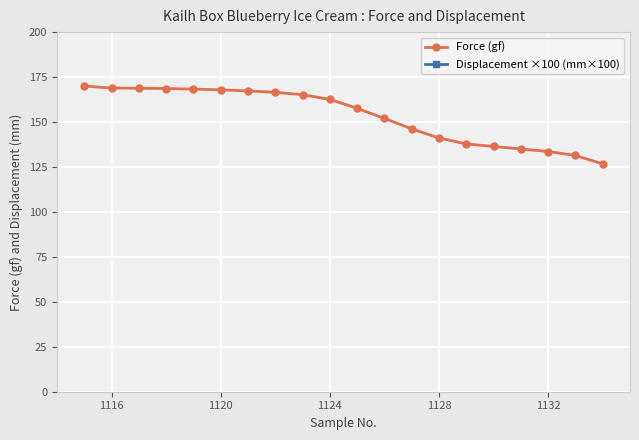

True or false: Force (gf) has a value of 133.6 at 1132.

True